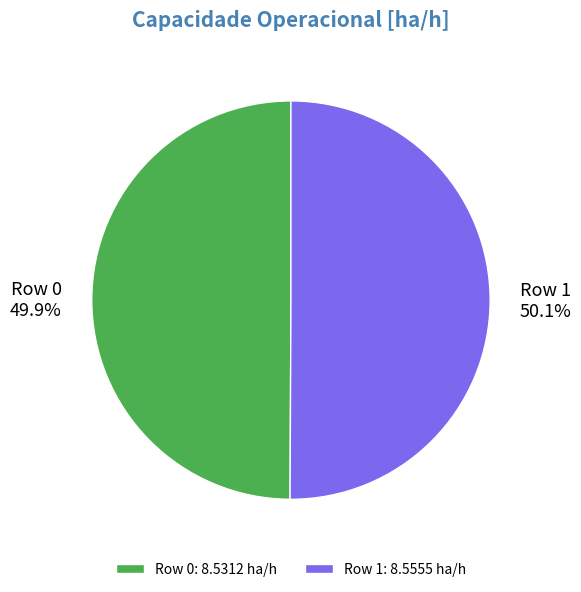

Approximately how many times larger is the value at Row 0 compared to Row 1?

1.0